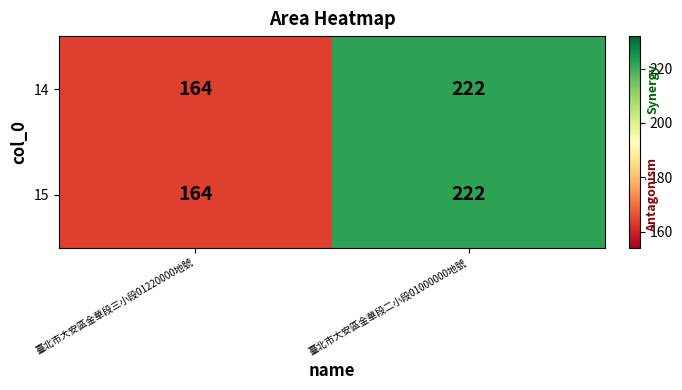

Rank the categories by 15 value from lowest to highest.

臺北市大安區金華段三小段01220000地號, 臺北市大安區金華段二小段01000000地號